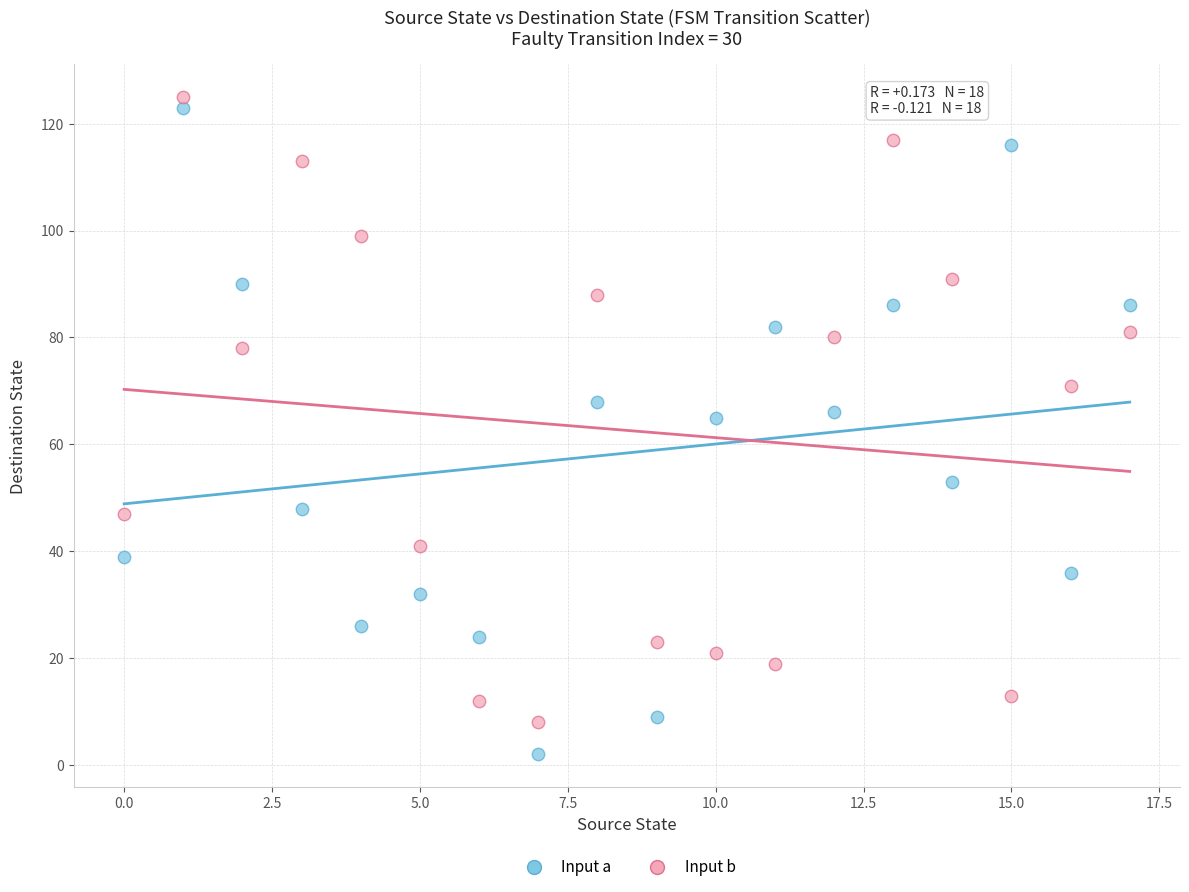

Which series reaches the maximum Y coordinate?

Input b